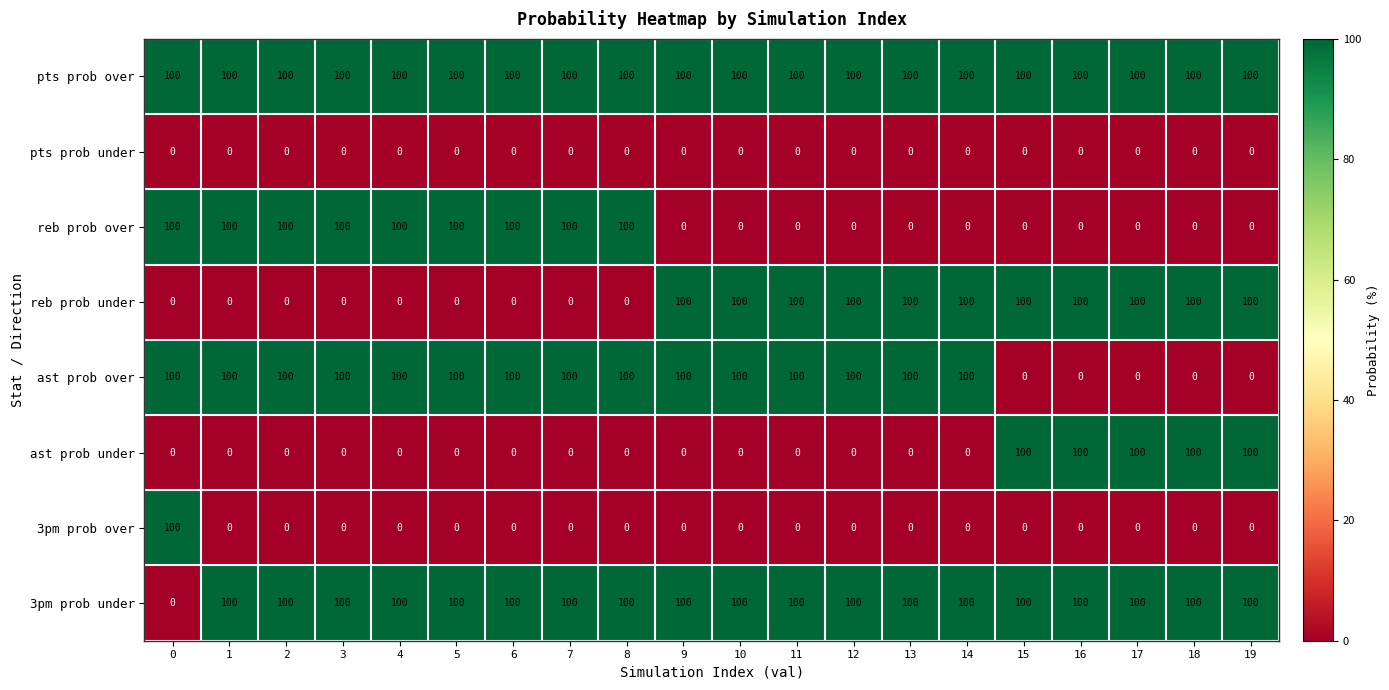

What is the total value across all series at 10?

400